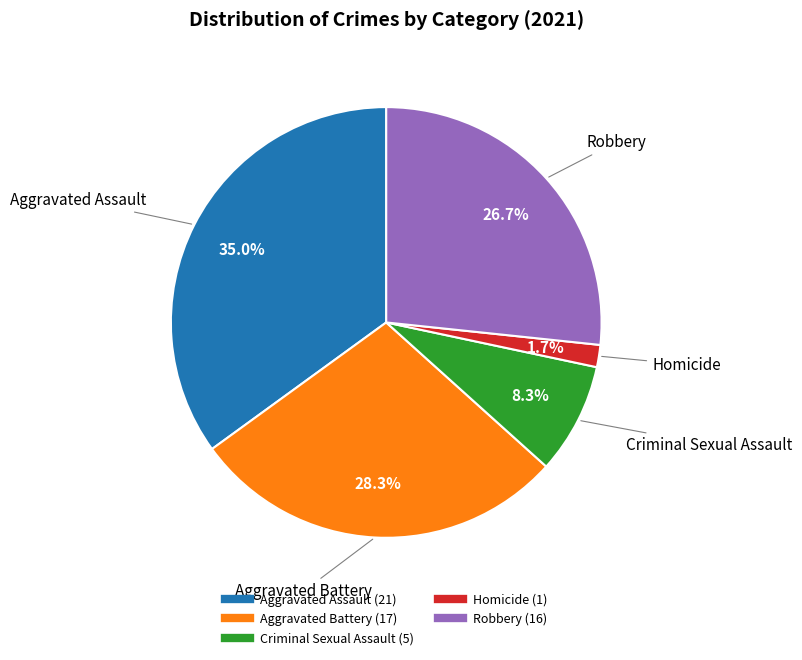

Is there a majority slice in this chart?

No